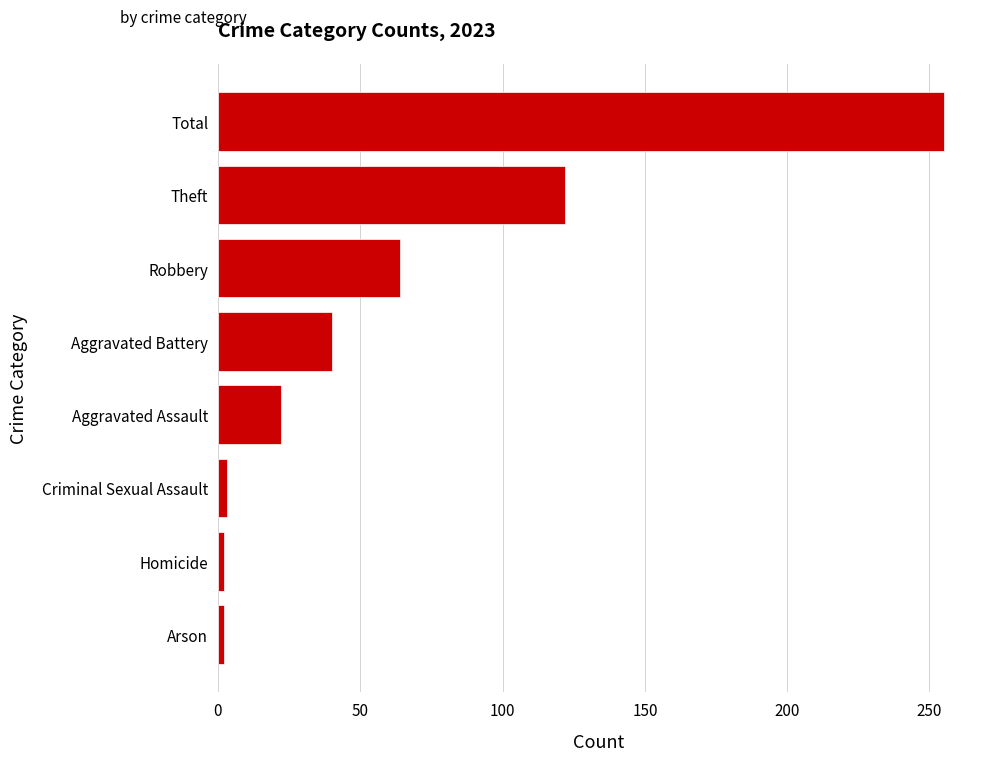

The value at Total is 361. True or false?

False